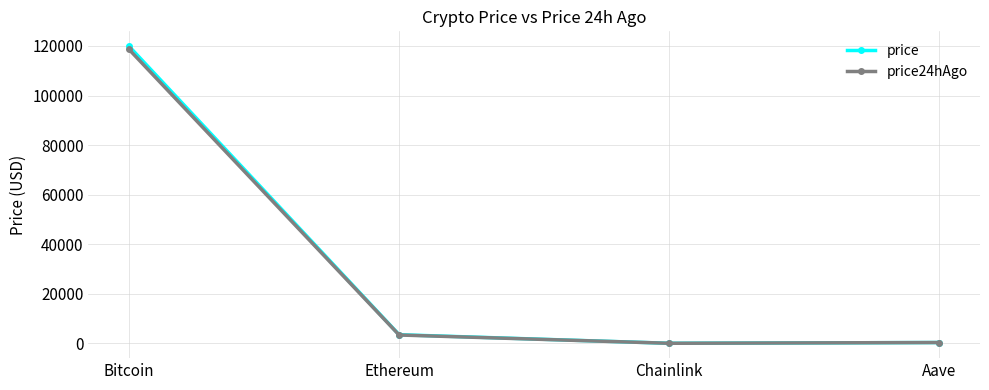

What value does the price series have at Bitcoin?

119898.0